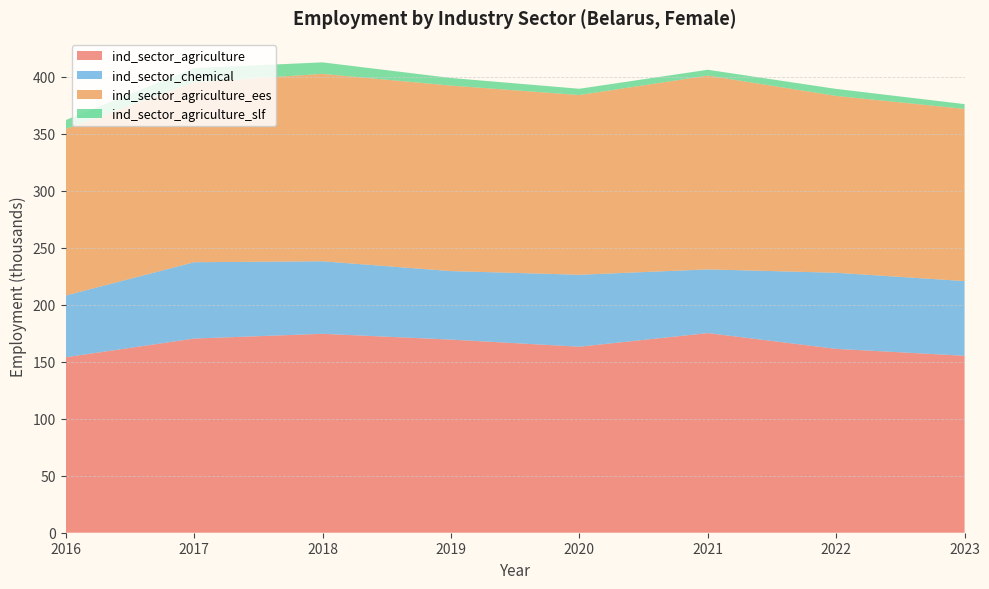

Reading left to right, what are all the values shown in this chart?

ind_sector_agriculture: 2016=153.9	2017=170.3	2018=174.5	2019=169.4	2020=163.1	2021=175.1	2022=161.3	2023=155.2
ind_sector_chemical: 2016=54.2	2017=67.0	2018=63.6	2019=60.1	2020=63.1	2021=55.9	2022=66.7	2023=65.5
ind_sector_agriculture_ees: 2016=146.0	2017=157.8	2018=164.4	2019=162.7	2020=157.6	2021=170.0	2022=155.1	2023=151.0
ind_sector_agriculture_slf: 2016=7.9	2017=12.5	2018=10.1	2019=6.7	2020=5.5	2021=5.1	2022=6.1	2023=4.2